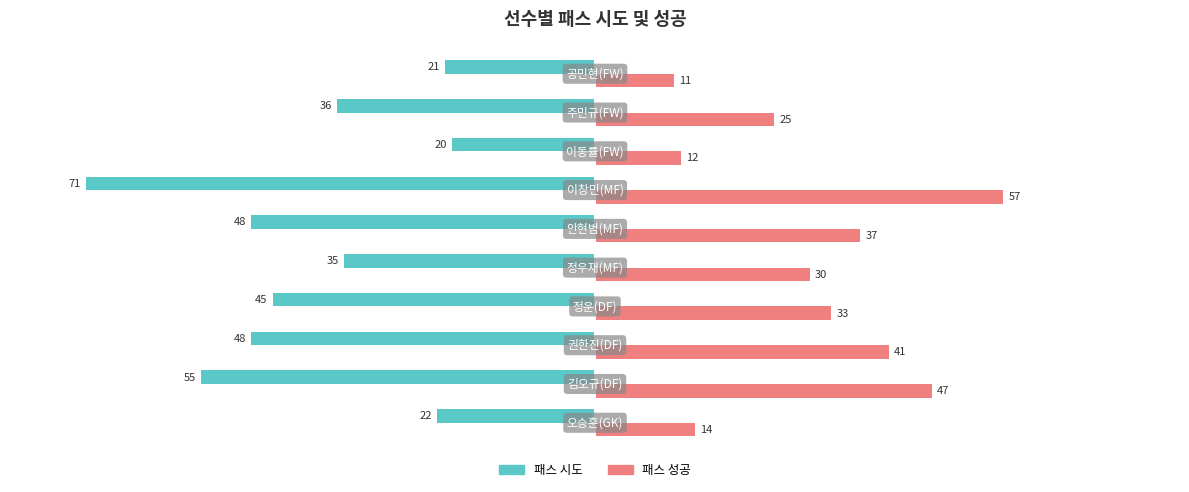

What are all the series names shown in the legend?

패스 시도, 패스 성공